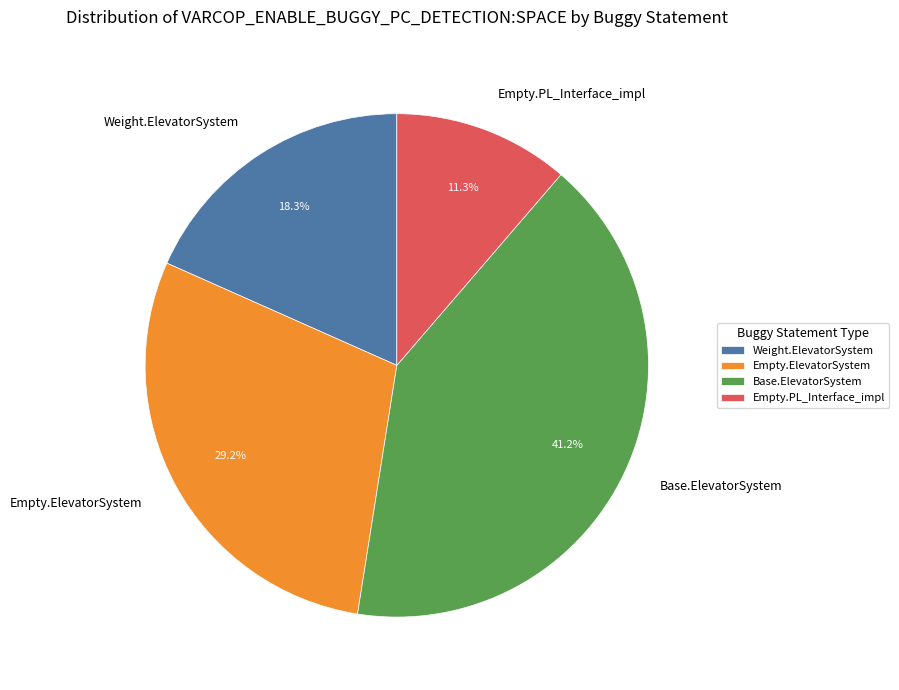

To the nearest percent, what is the difference between the largest and smallest slice percentages?

30%